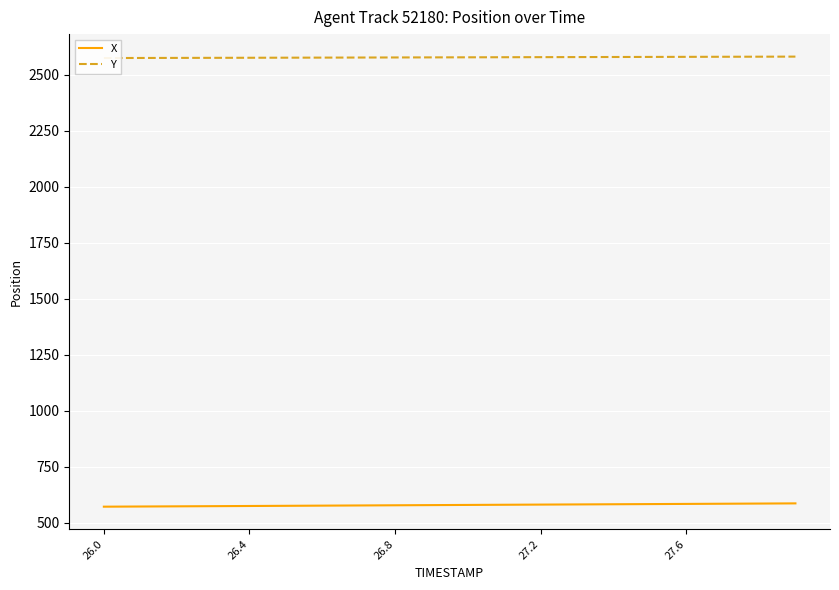

At which category is the sum across all series the highest?

19